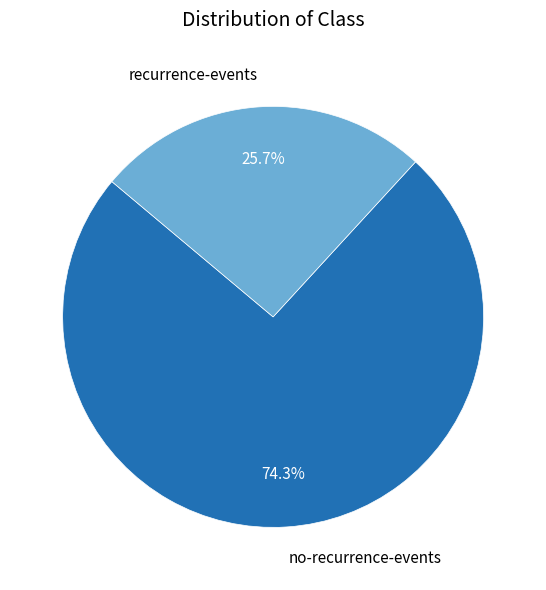

Rank the categories by value from highest to lowest.

no-recurrence-events, recurrence-events